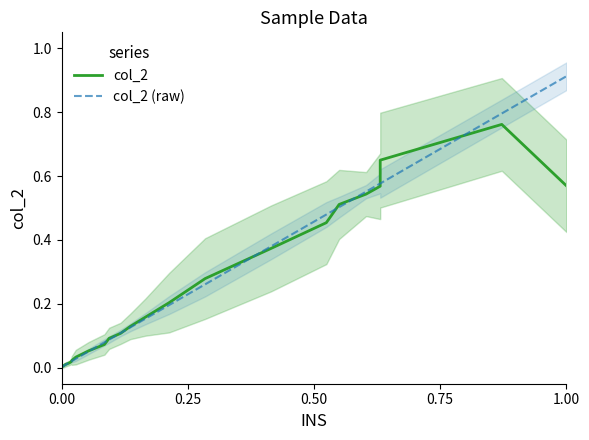

What are all the series names shown in the legend?

col_2, col_2 (raw)